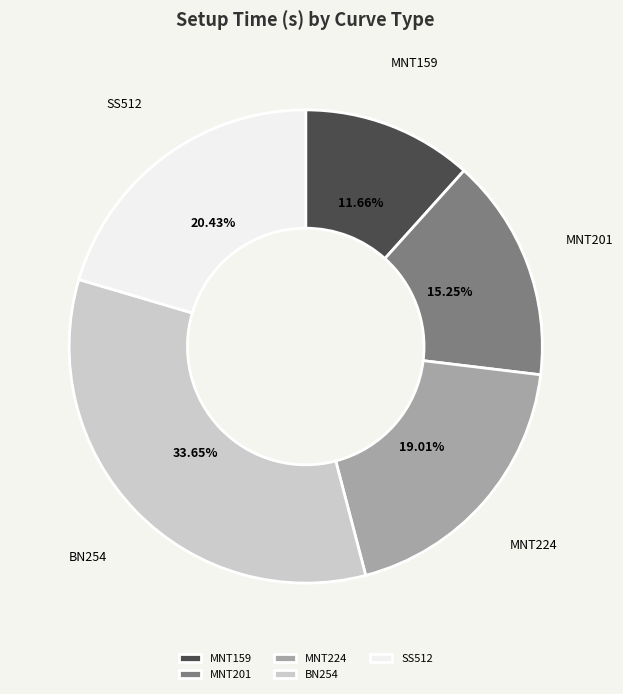

To the nearest percent, what is the difference between the BN254 and MNT201 slice percentages?

18%